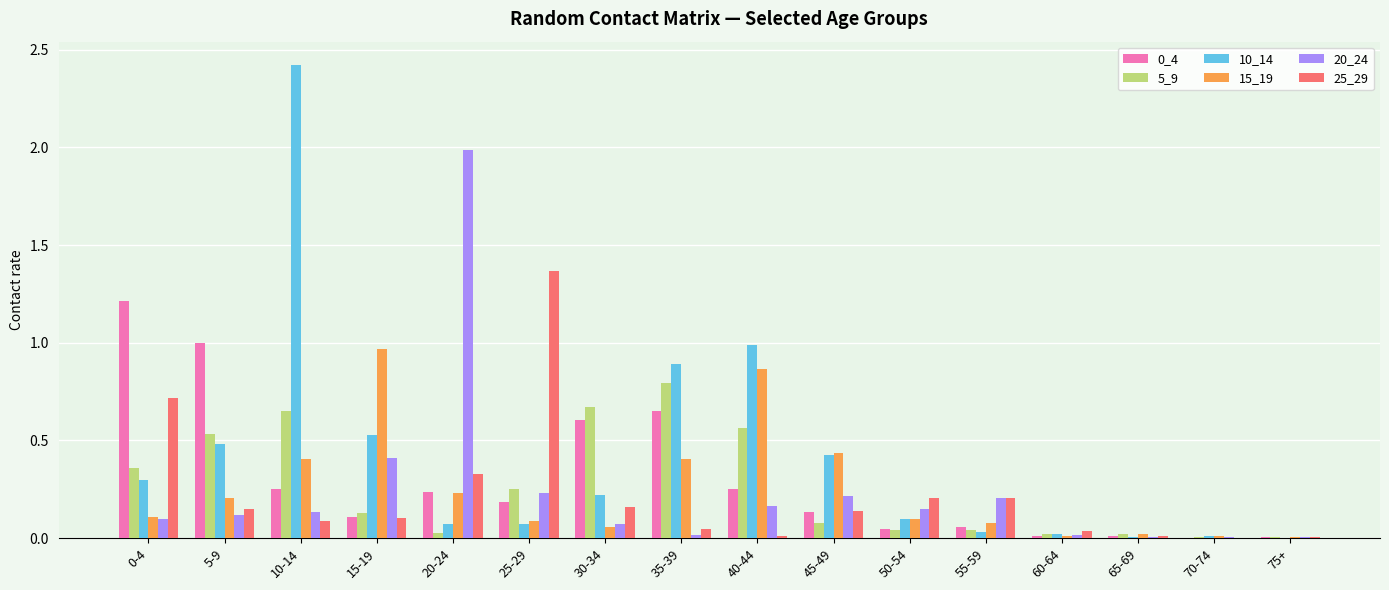

What is the total value across all series at 10-14?

4.0